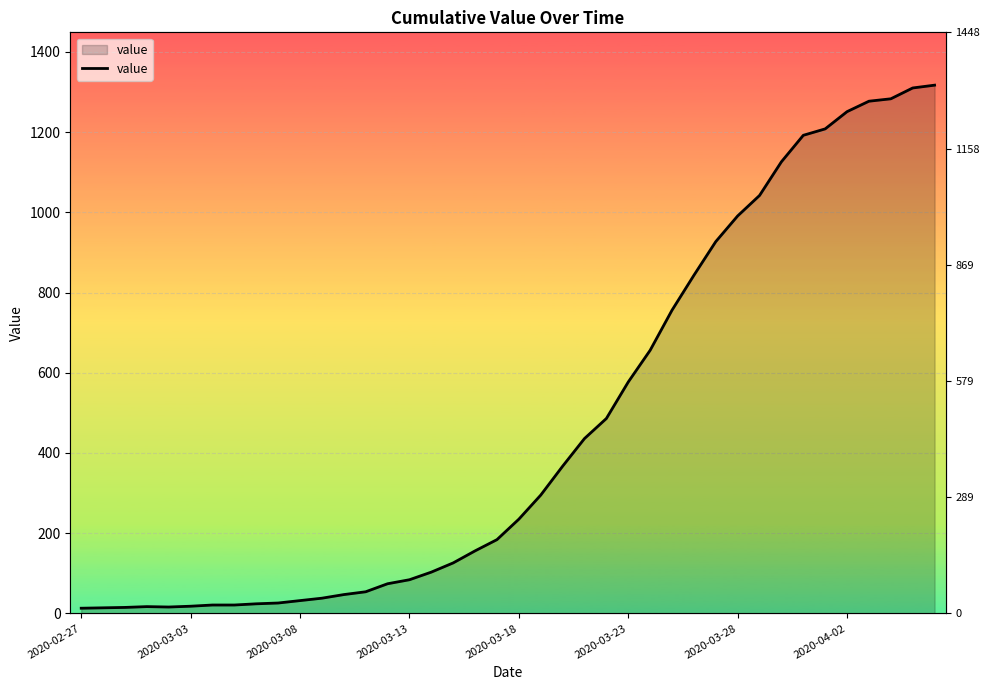

Which category has the lowest value across all series?

2020-02-27